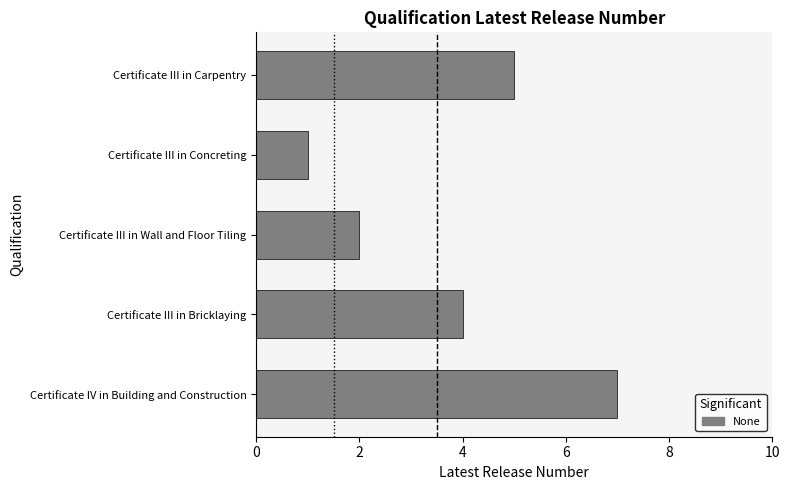

List the labels in order of value, largest first.

Certificate IV in Building and Construction, Certificate III in Carpentry, Certificate III in Bricklaying, Certificate III in Wall and Floor Tiling, Certificate III in Concreting